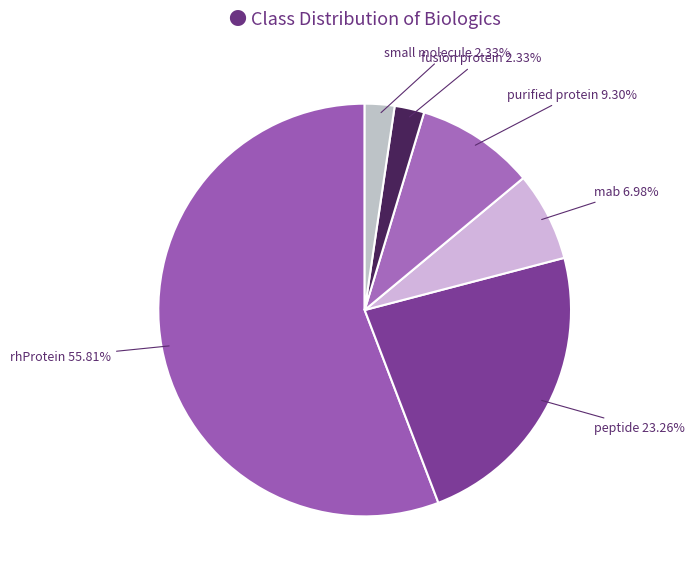

Count the number of slices in the pie.

6